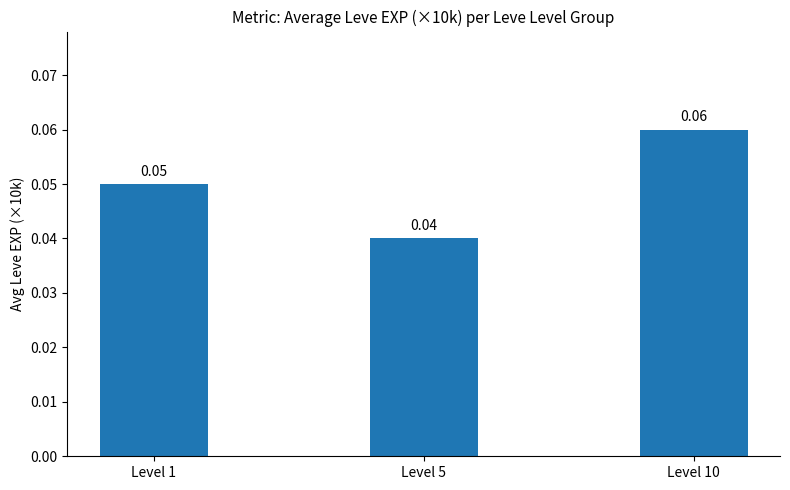

Rank the categories by value from lowest to highest.

Level 5, Level 1, Level 10